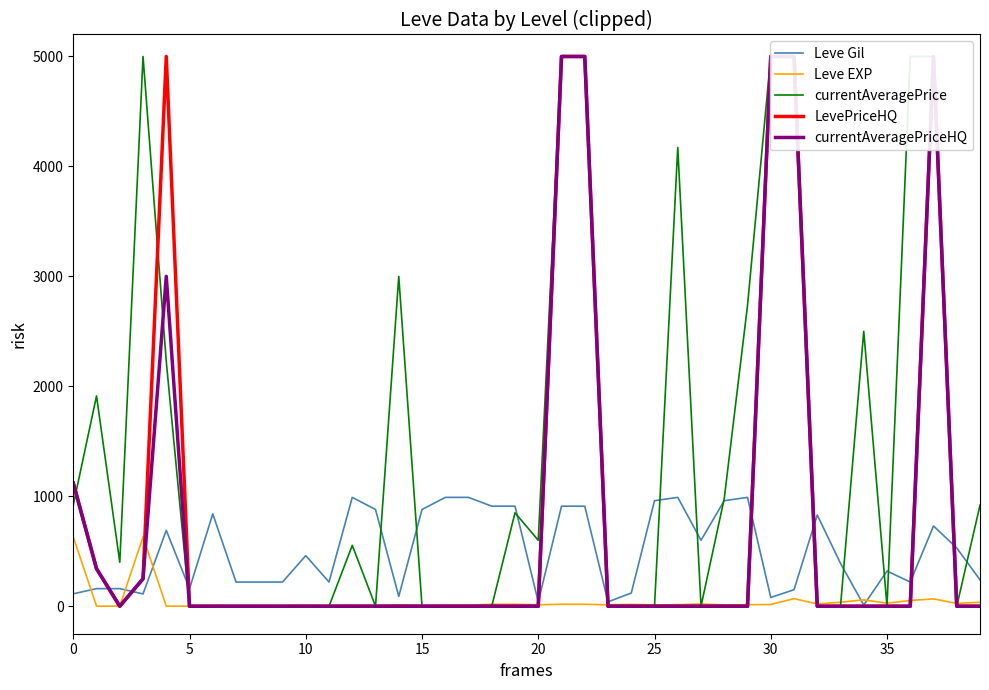

What is the highest value of the Leve Gil series?

990